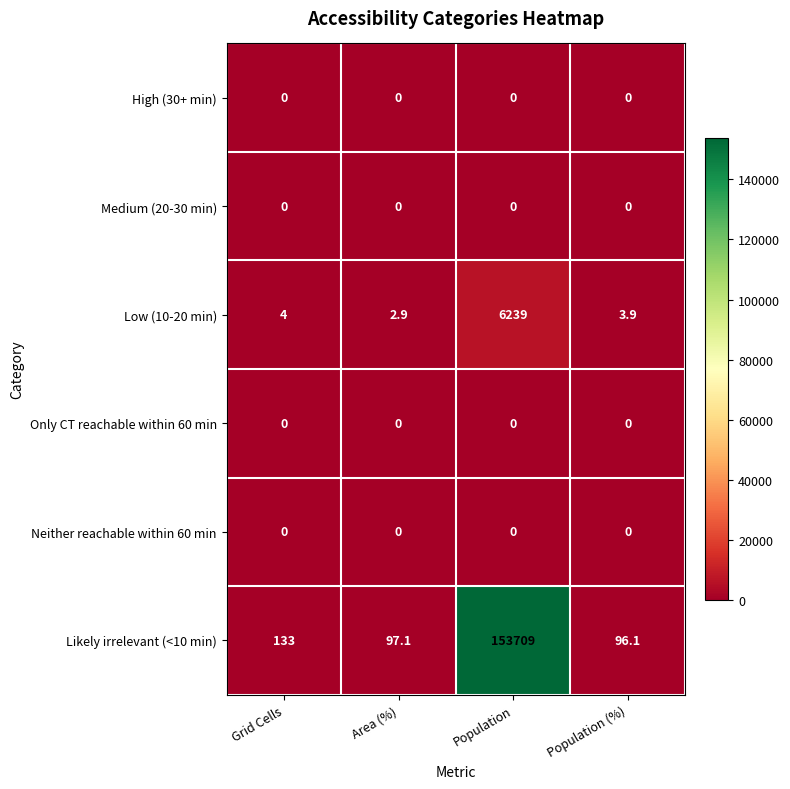

How many distinct data groups are displayed?

6